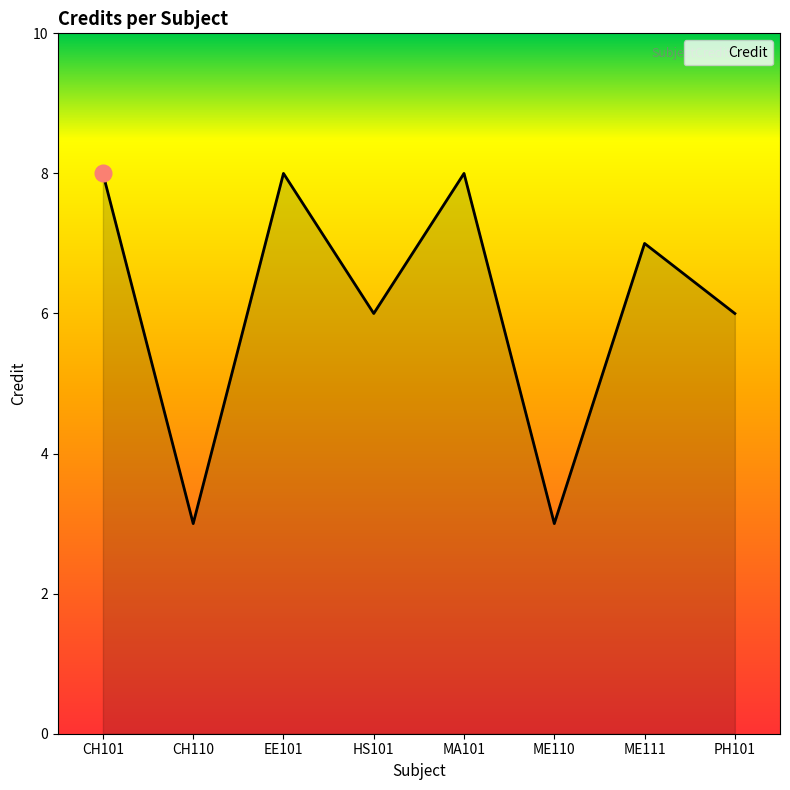

The chart shows a value of 6 at PH101. True or false?

True